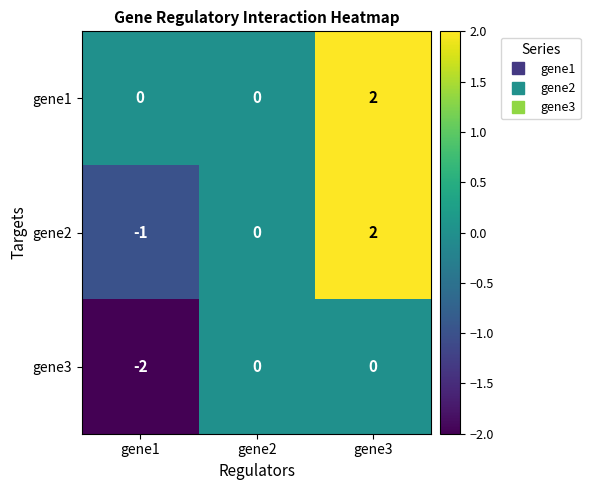

At which category is the sum across all series the highest?

gene3